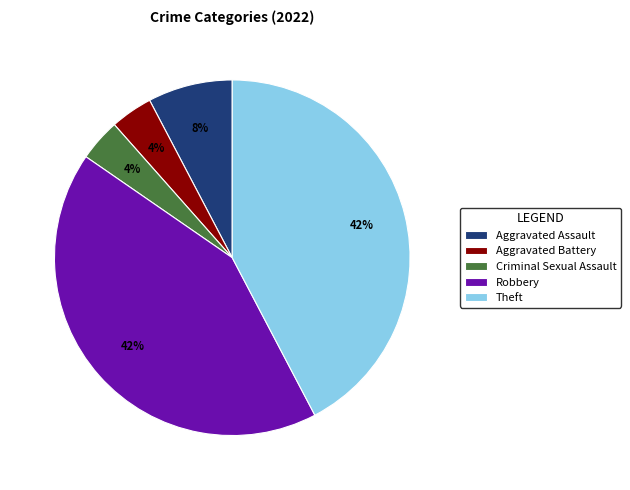

To the nearest percent, what portion does Criminal Sexual Assault represent?

4%